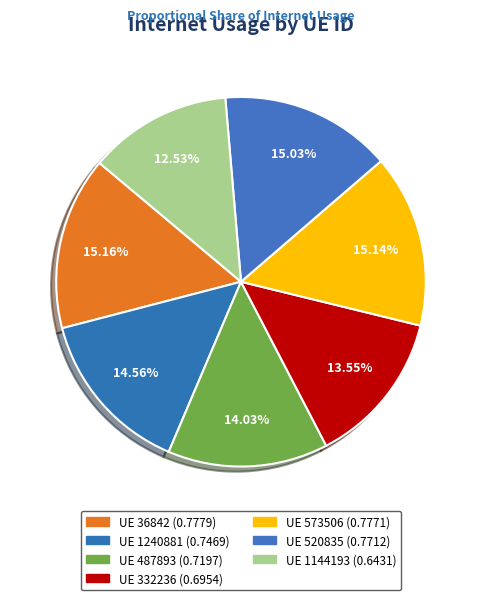

How many segments does this pie chart have?

7